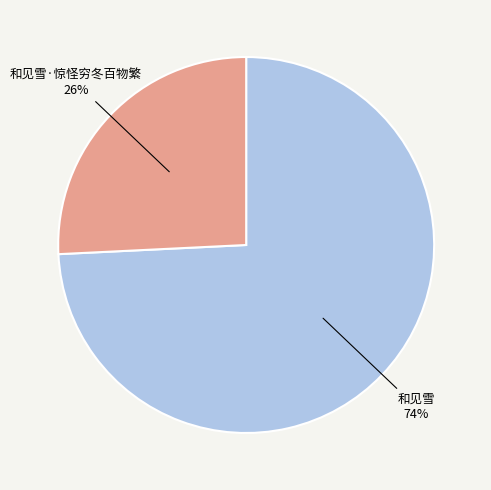

Count the number of slices in the pie.

2